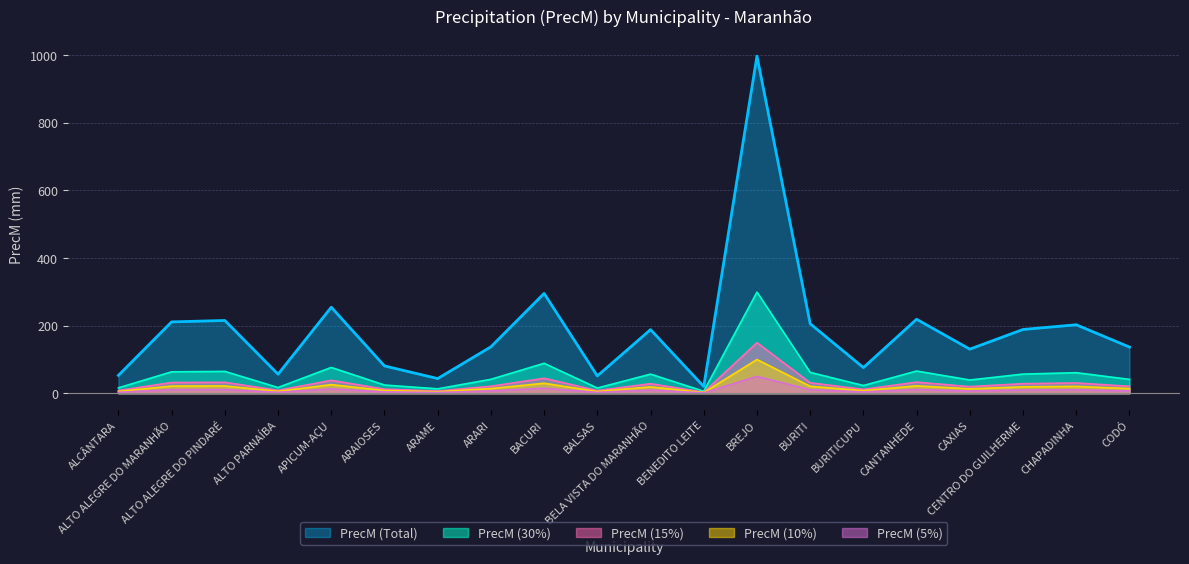

What is the value of the 16th point from the left?

218.8